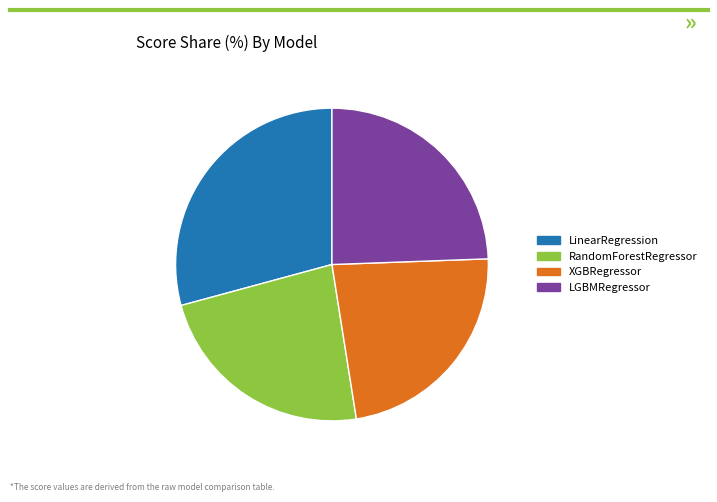

Is it true that LGBMRegressor is 24% of the pie?

True